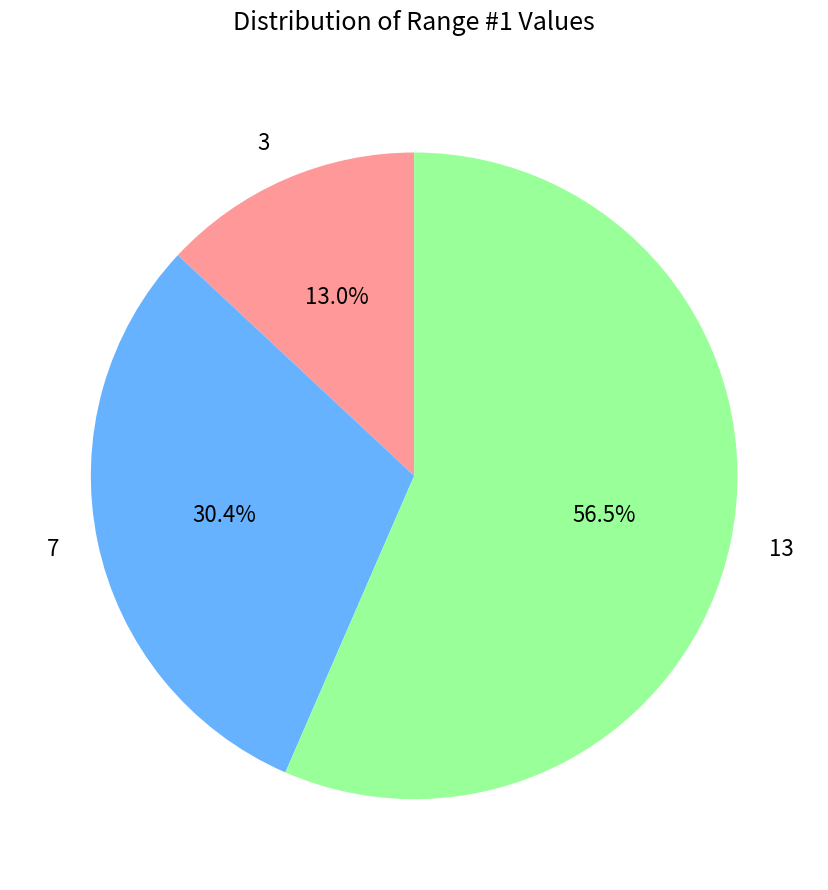

Do 13 and 3 together represent more than half of the pie?

Yes